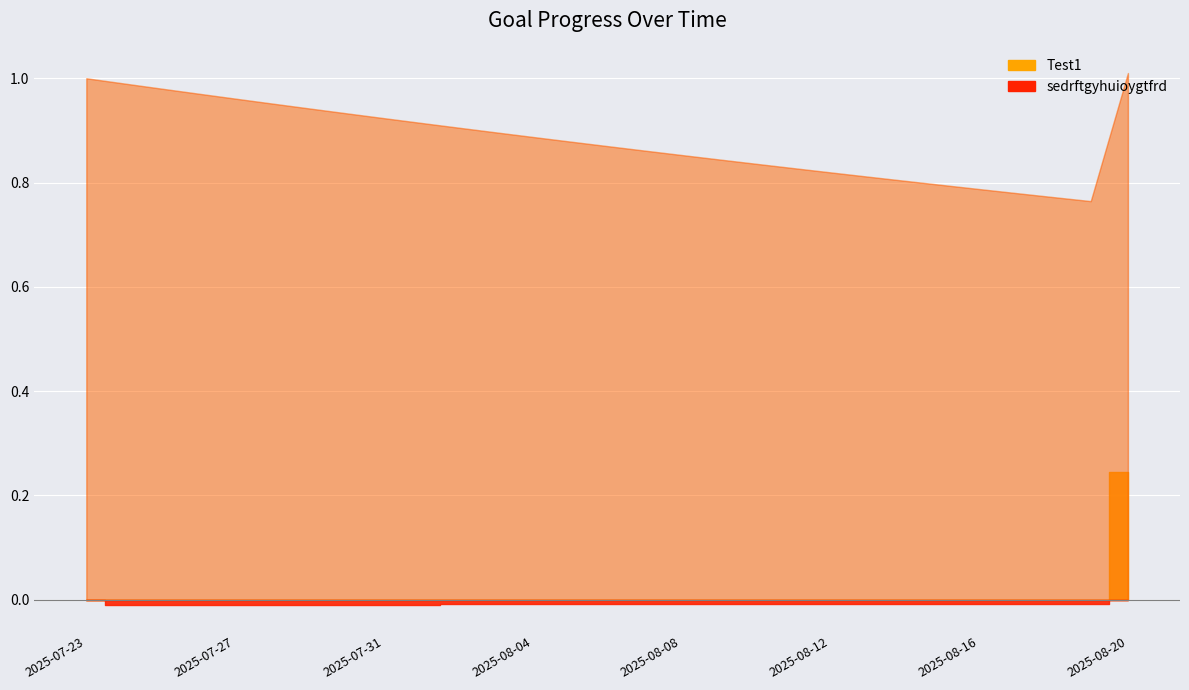

Does the chart display data point markers on the line(s)?

No